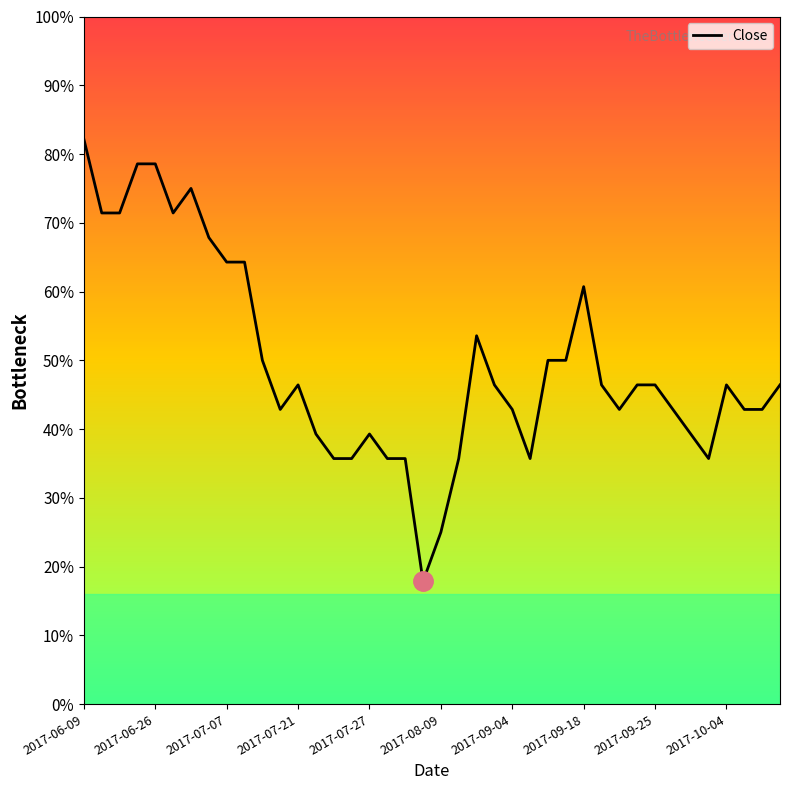

Is this an area chart (filled region under the line)?

No